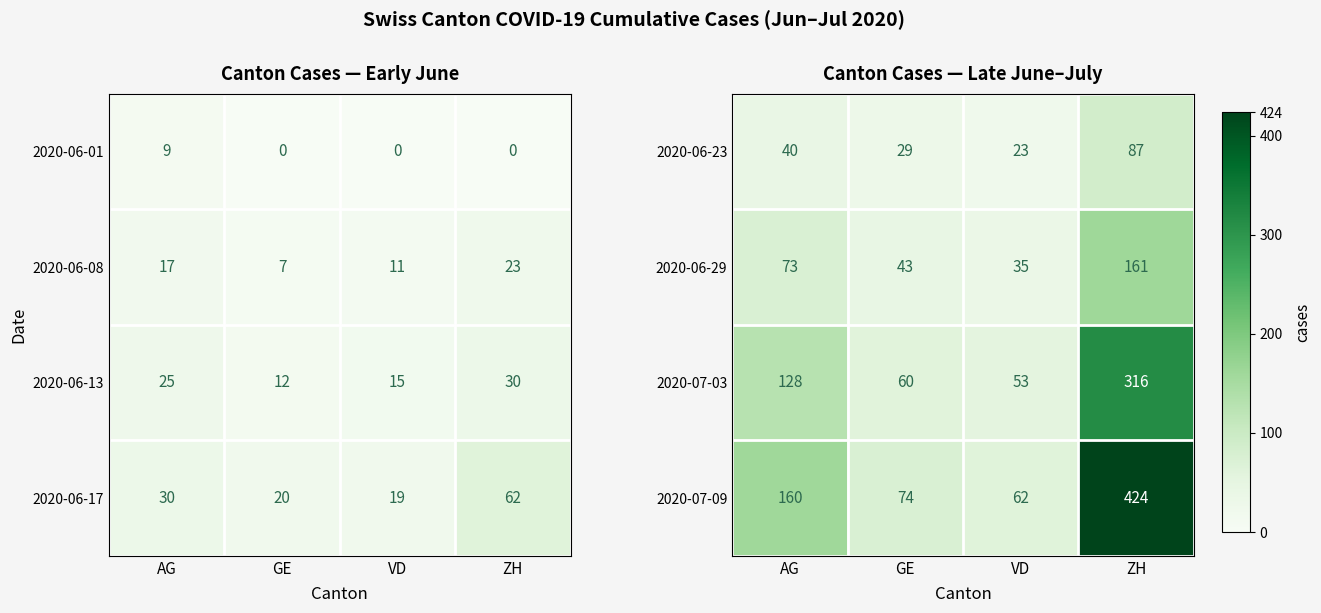

At which category is the sum across all series the highest?

ZH